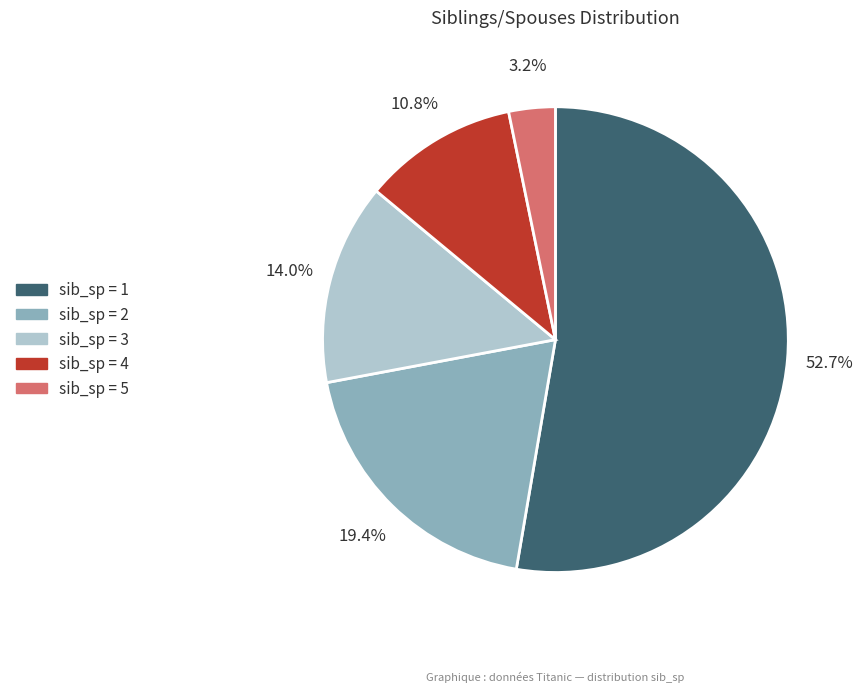

How many segments does this pie chart have?

5